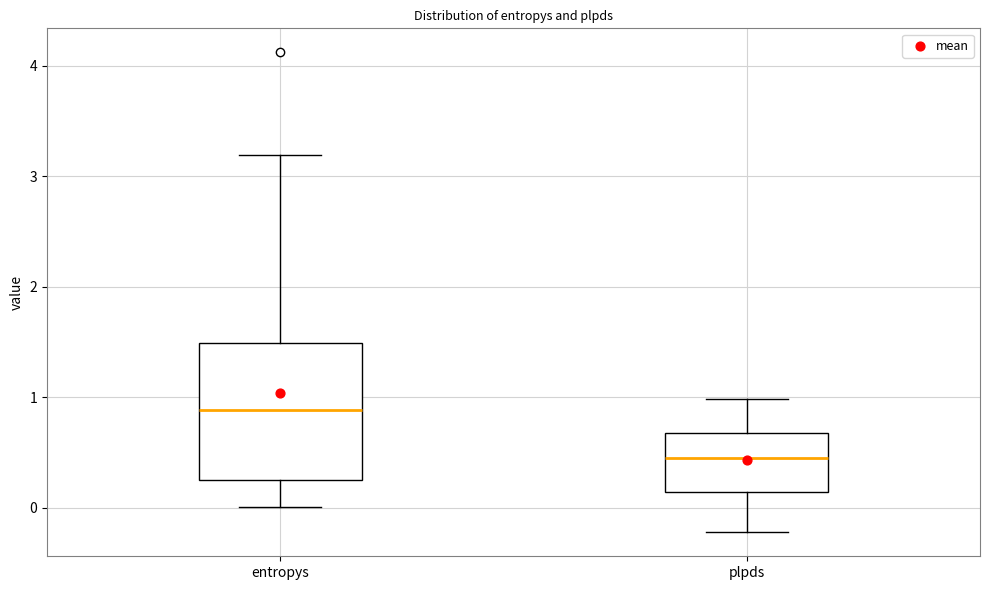

Reading left to right, read every box against the y-axis: the position of its median line, the range the box covers, and the ends of its whiskers. The values are not printed on the chart, so give them approximately, as read against the axis.

entropys: median 0.9, box 0.3 to 1.5, whiskers 0.0 to 3.2
plpds: median 0.5, box 0.1 to 0.7, whiskers -0.2 to 1.0